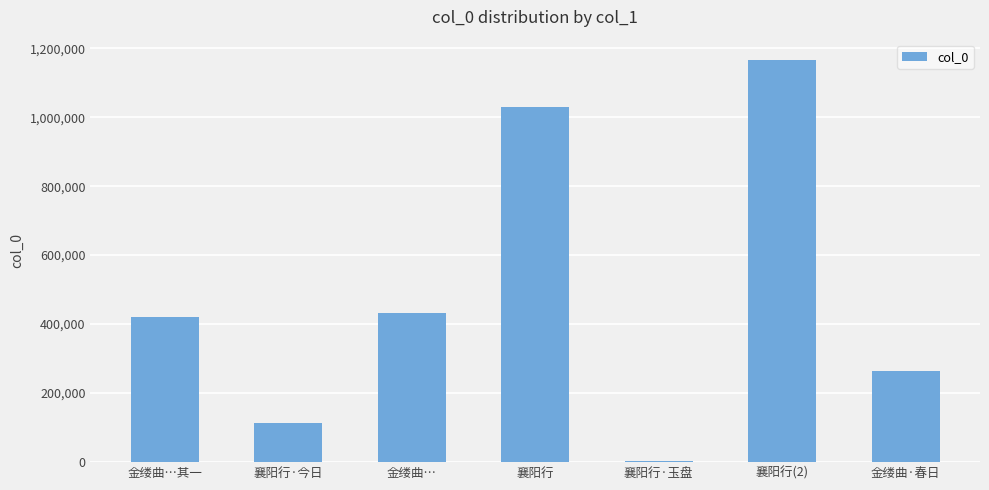

True or false: the data shows 735518 at 金缕曲…其一.

False